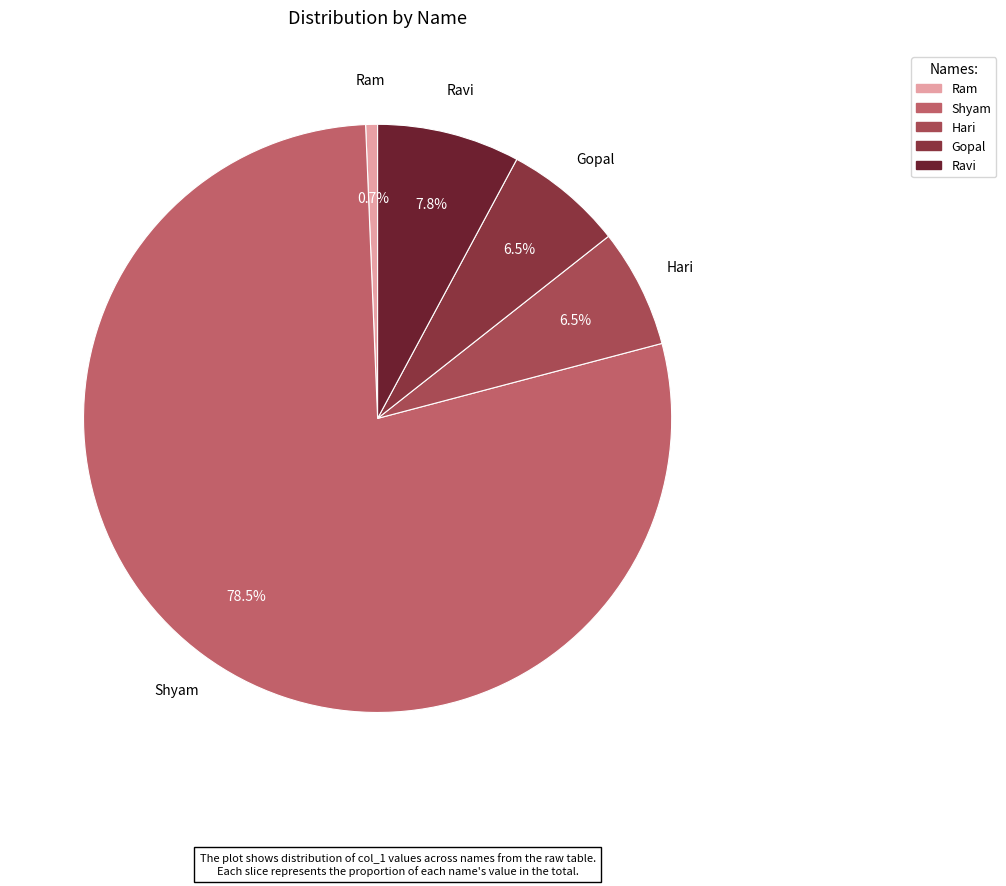

Is it true that Hari is 1% of the pie?

False